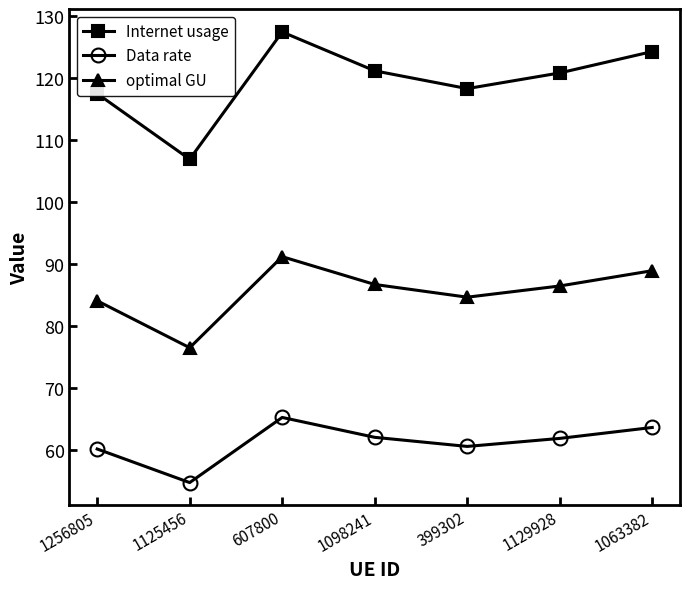

What is the label of the 3rd point from the right?

399302